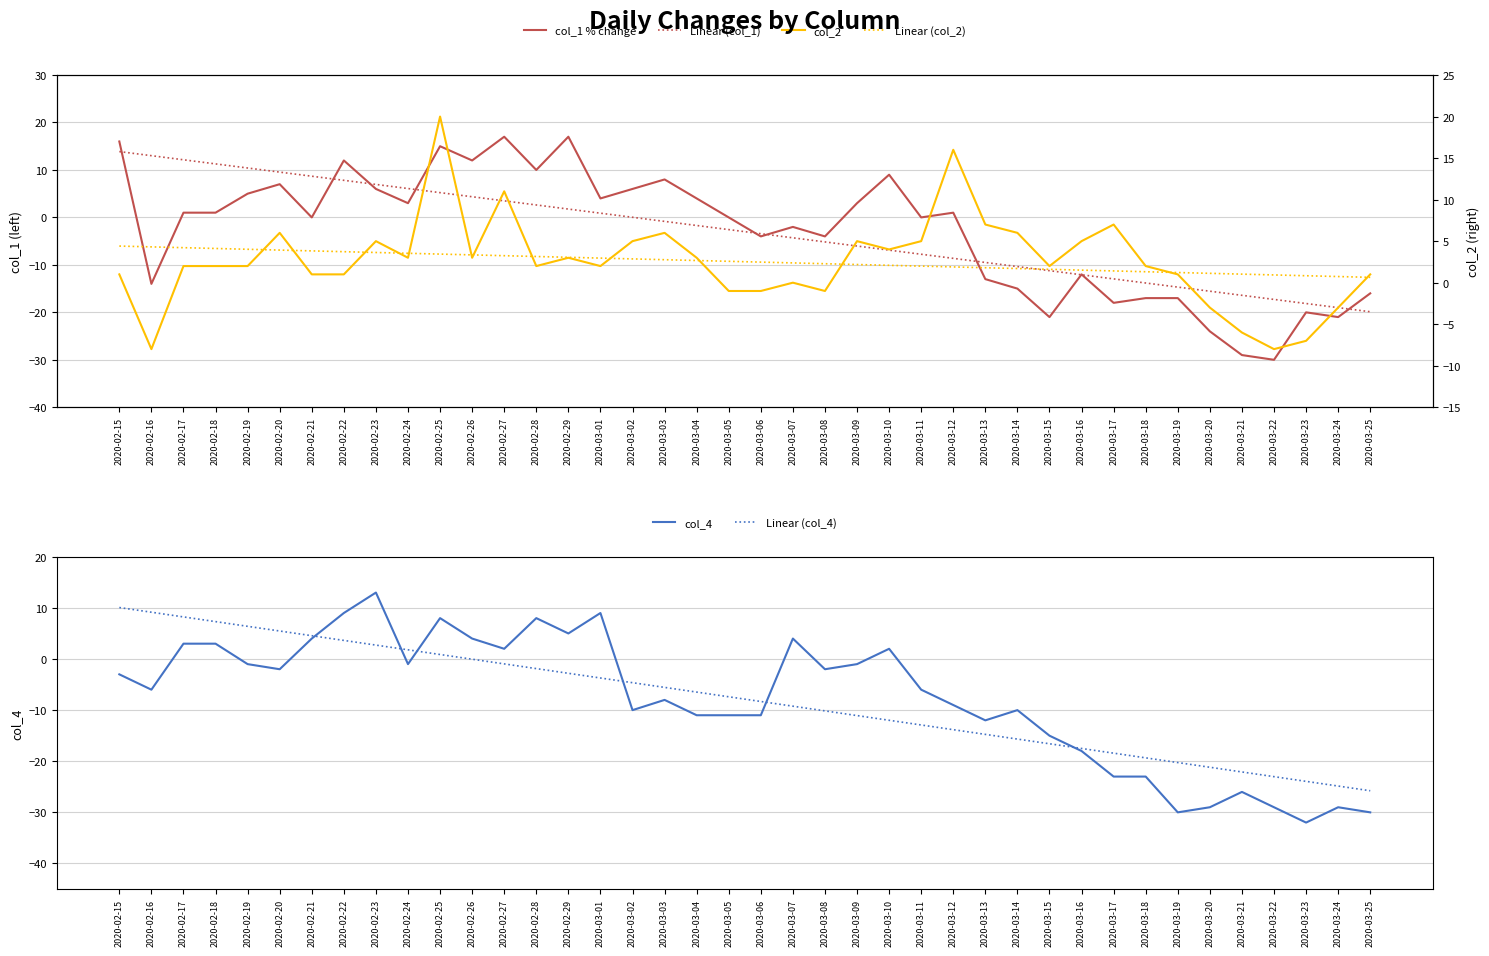

What is the sum of all col_4 values?

-314.0